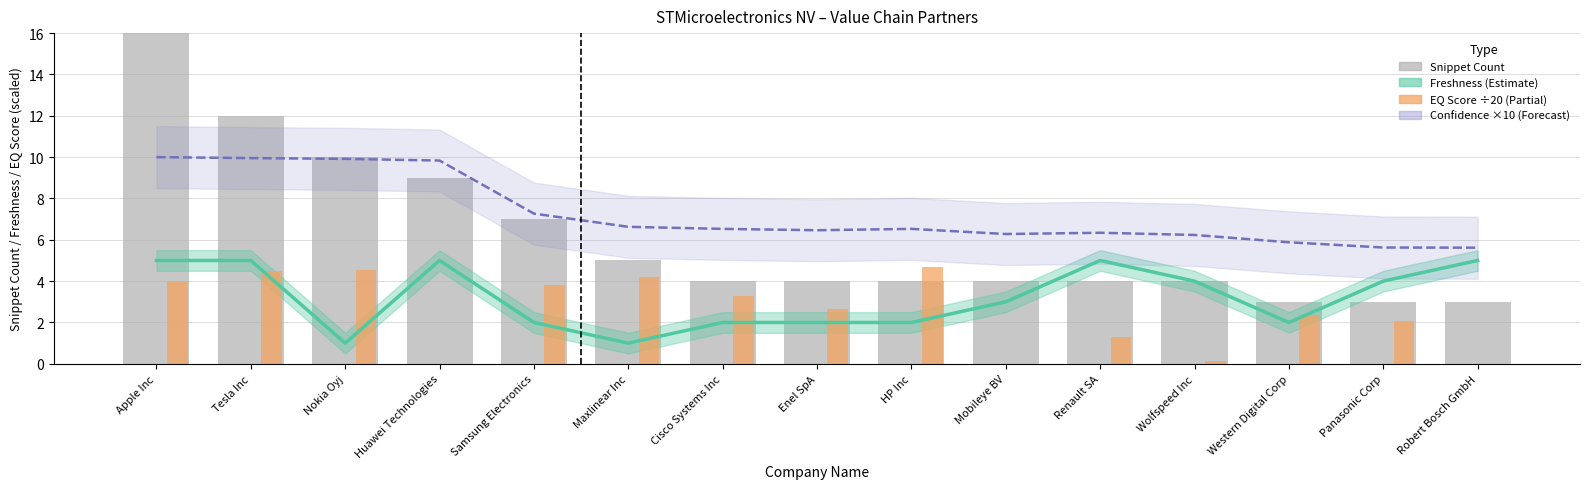

What is the difference between the second highest and minimum values in the Snippet Count series?

9.0